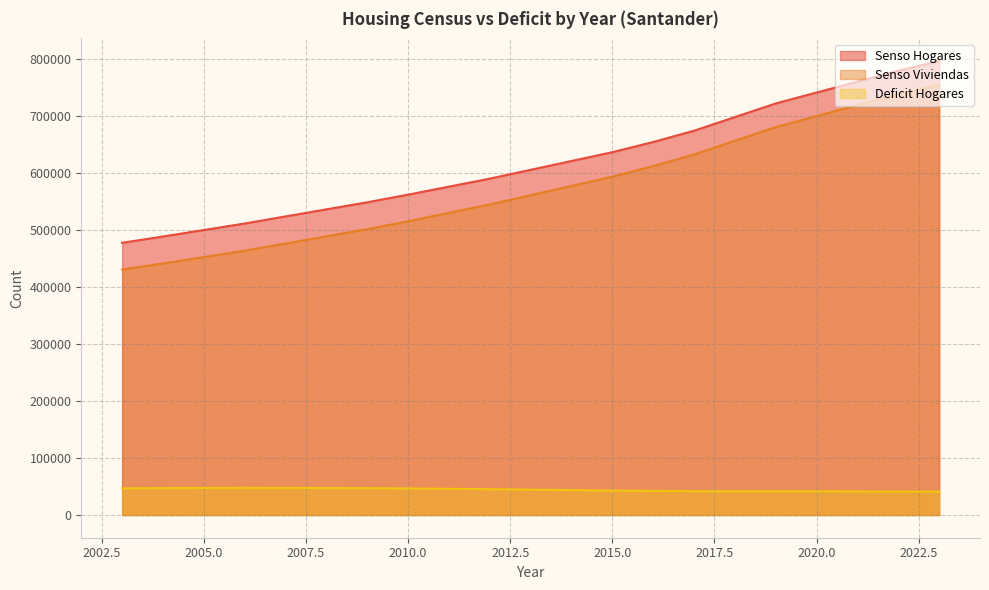

Which label corresponds to the largest value in the chart?

2023